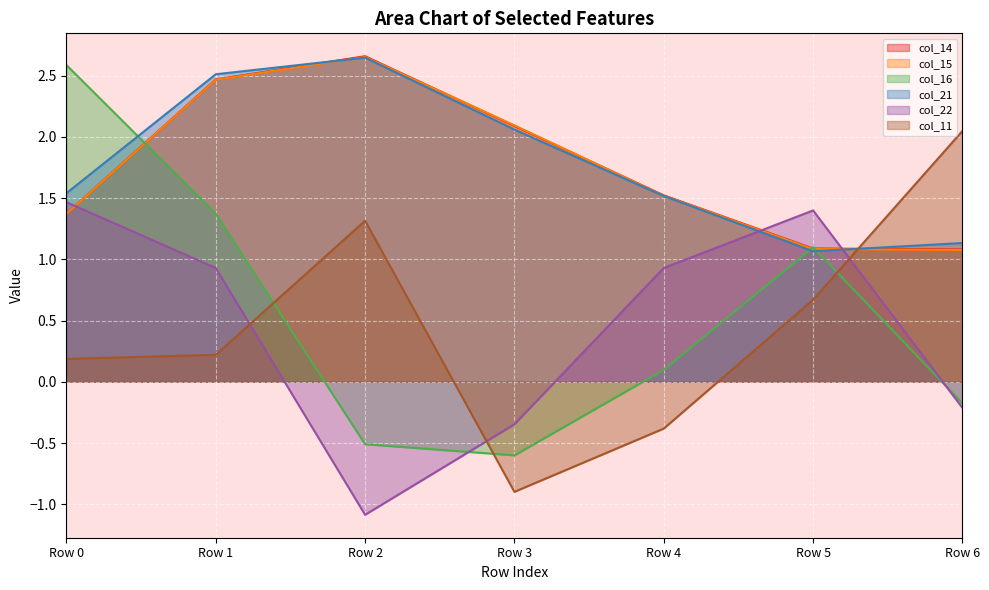

The value of col_22 at Row 2 is -1.1. True or false?

True